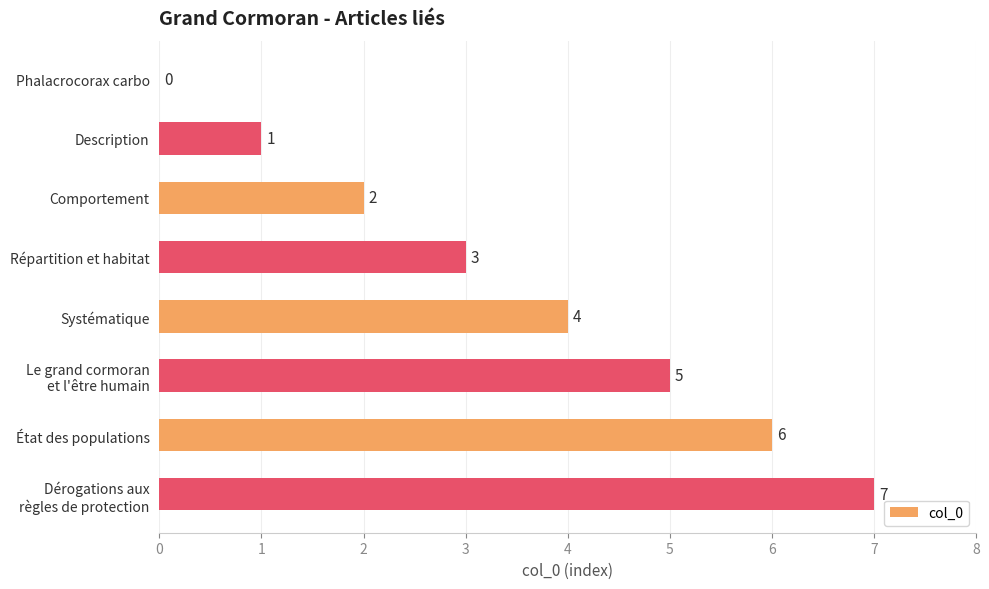

Are the bars horizontal?

Yes